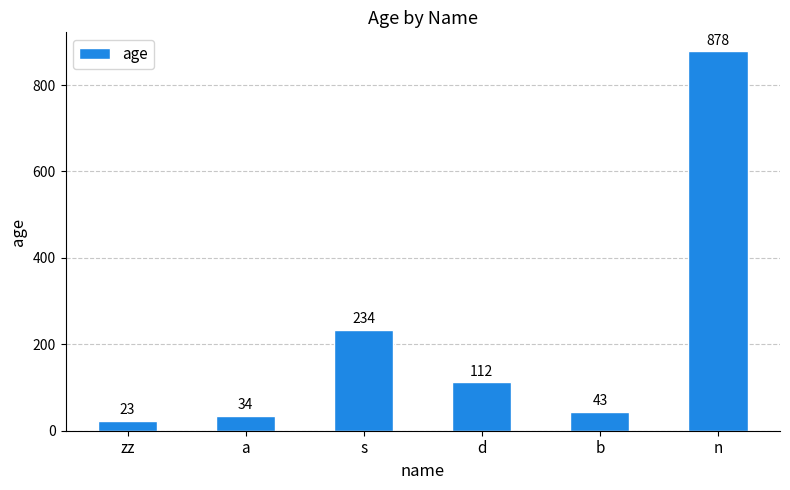

What position from the right is n?

1